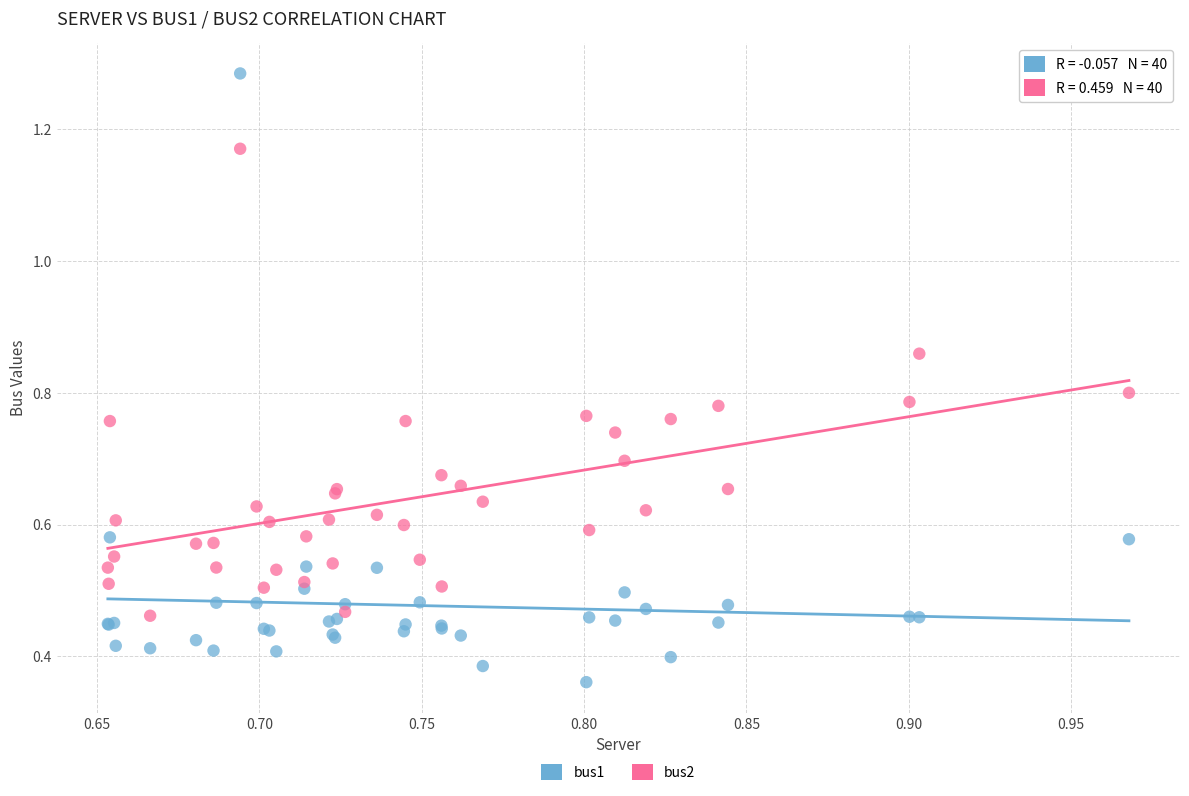

Which series has the widest spread of Y values?

bus1